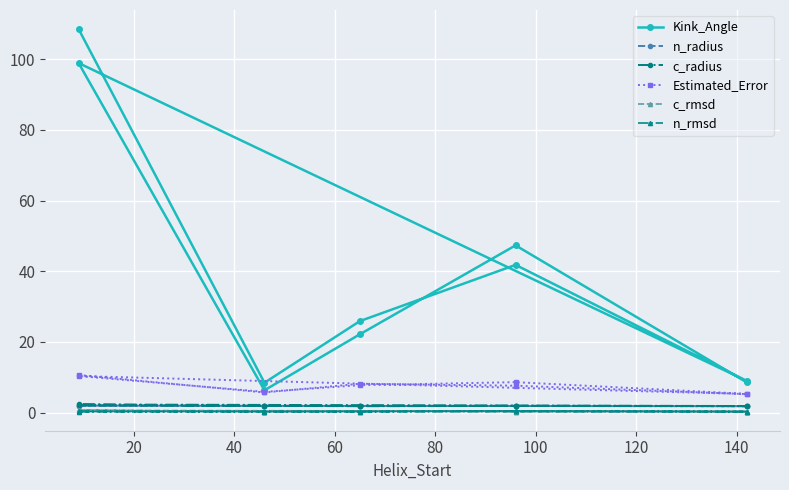

True or false: n_radius has a value of 1.9 at 40.

True